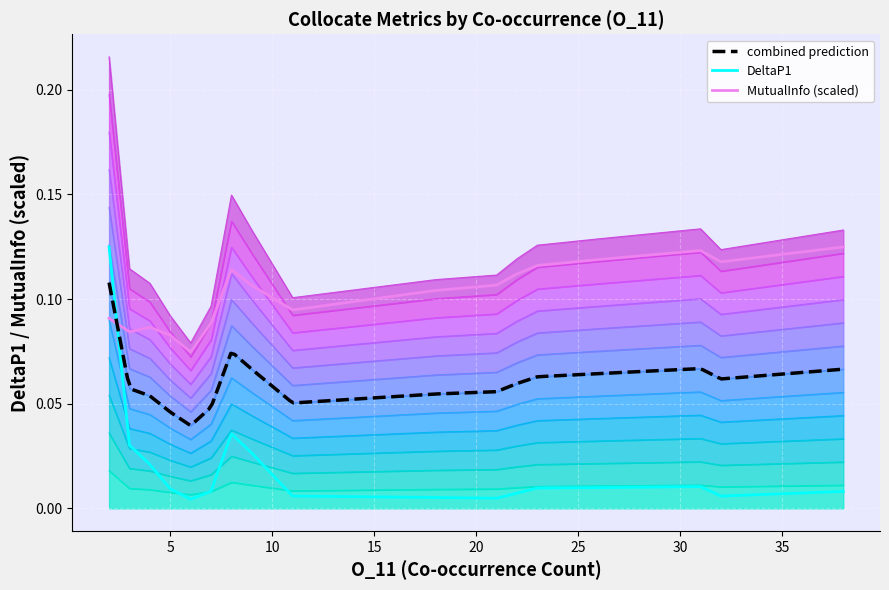

In MutualInfo, how many points are lower than both neighbors (excluding endpoints)?

4